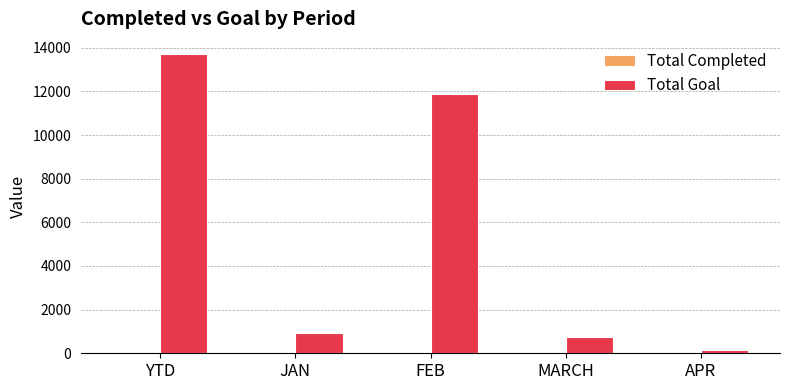

What is the sum of all Total Goal values?

27442